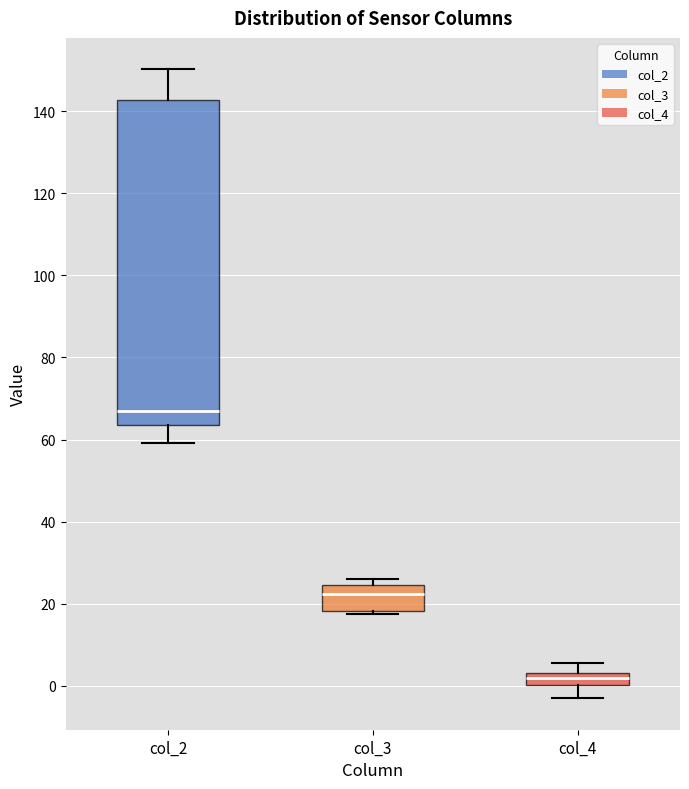

Which box has the highest median line?

col_2